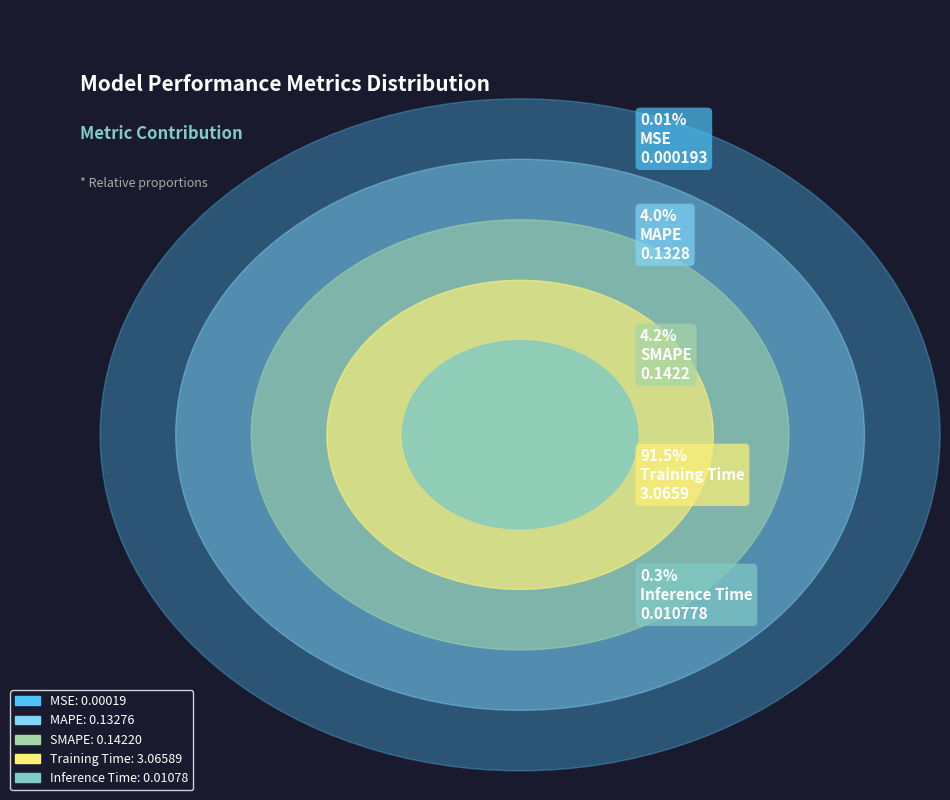

Which slice is the largest?

Training Time